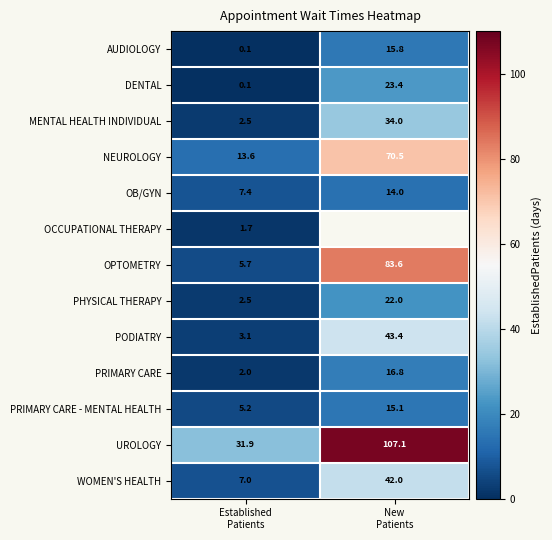

What is the difference between the maximum and minimum values in the PRIMARY CARE - MENTAL HEALTH series?

9.9